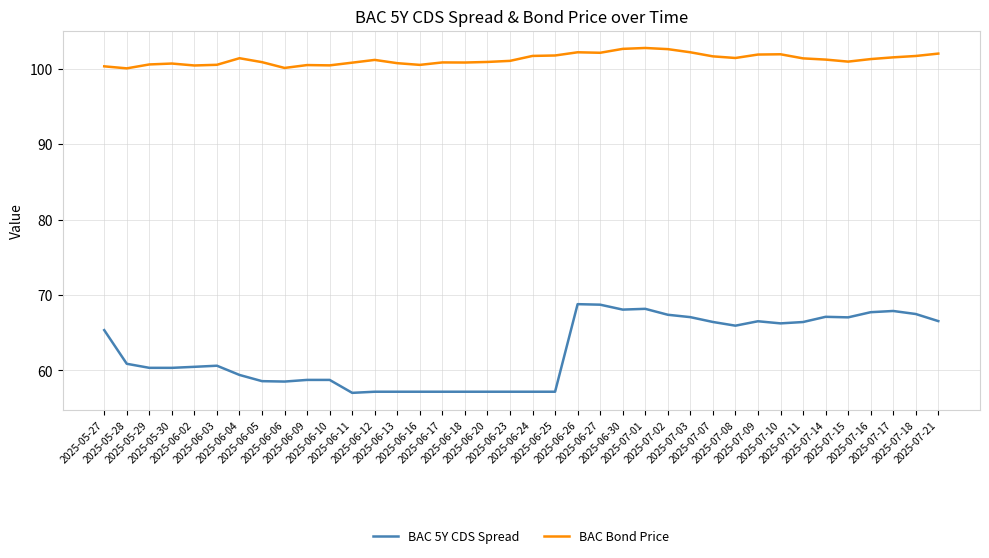

Rank the series by their average value, from highest to lowest.

BAC Bond Price, BAC 5Y CDS Spread